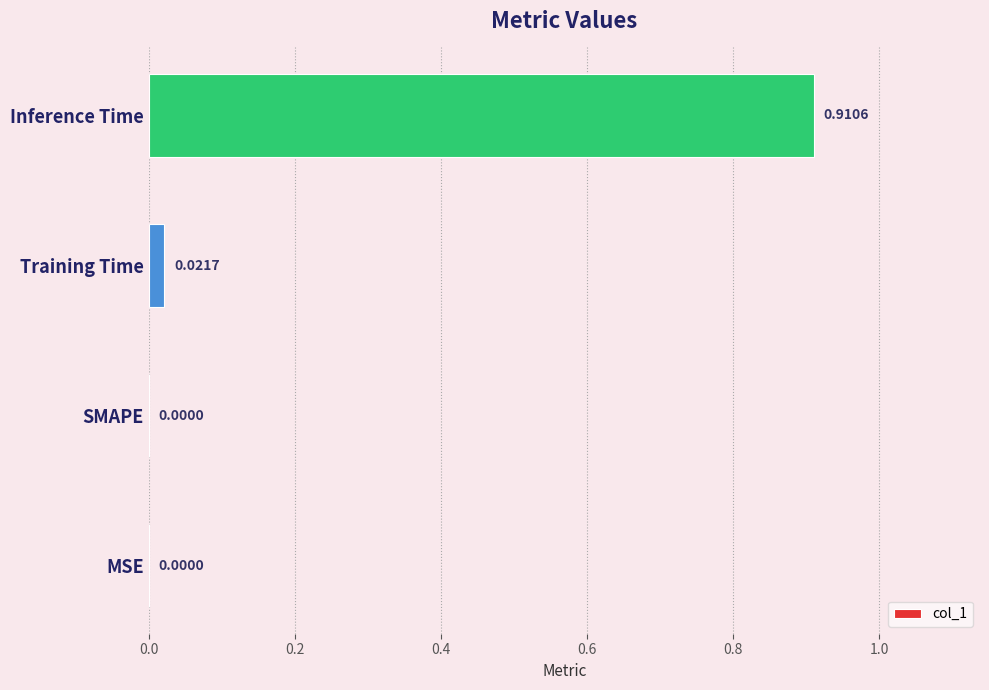

Between Training Time and Inference Time, which is larger?

Inference Time